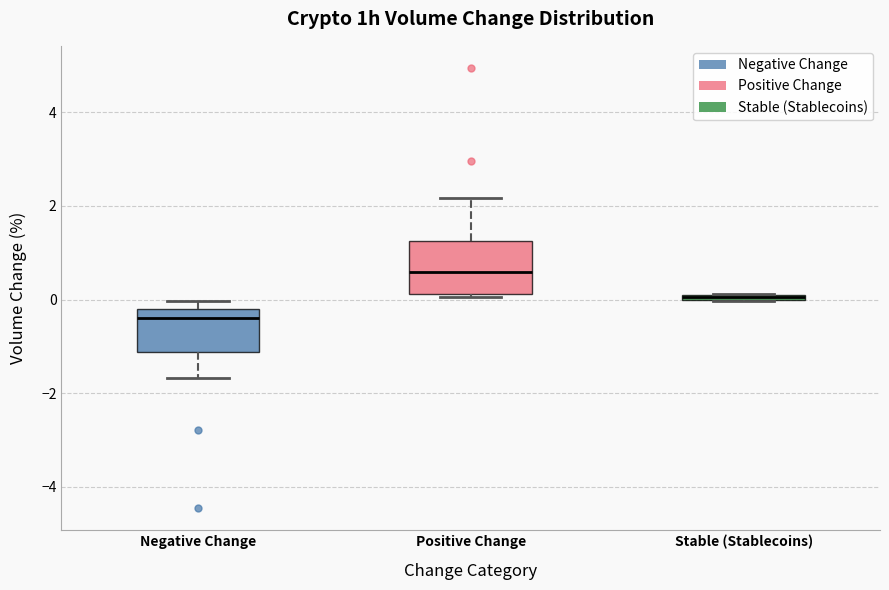

Where is the upper edge of the box for Stable (Stablecoins) on the y-axis? The values are not printed on the chart, so give them approximately, as read against the axis.

0.2